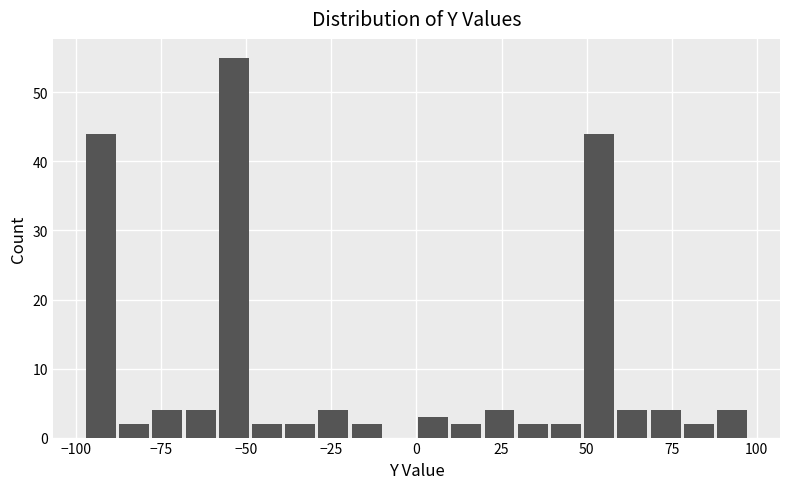

Read against the x-axis, roughly where is the centre of the tallest bar?

-55